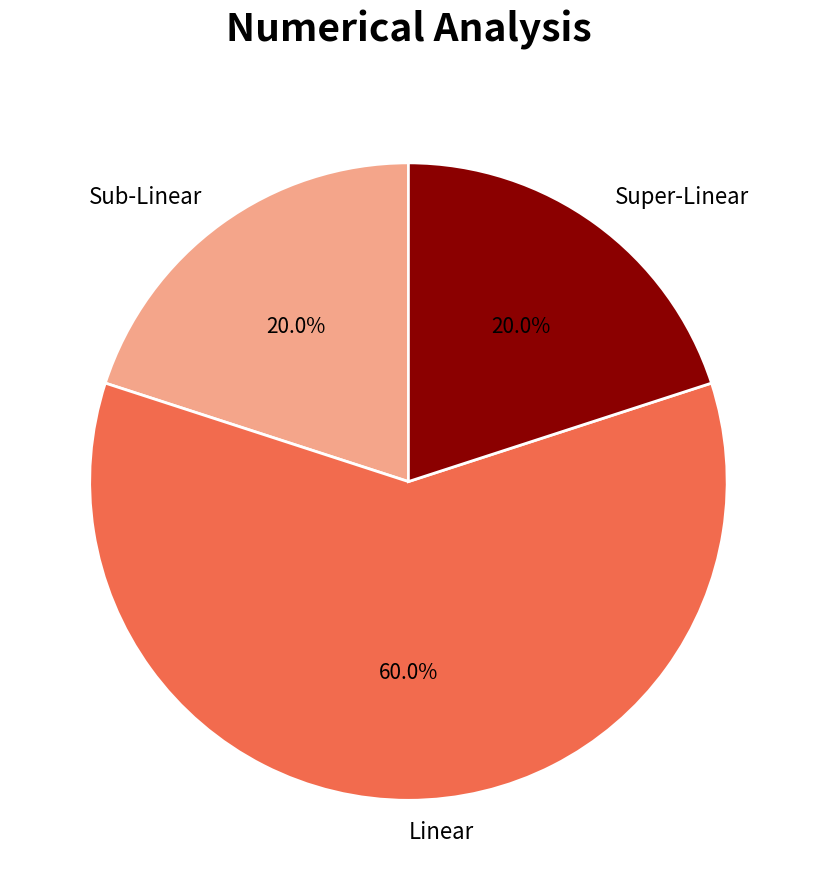

Which category has the biggest portion of the pie?

Linear